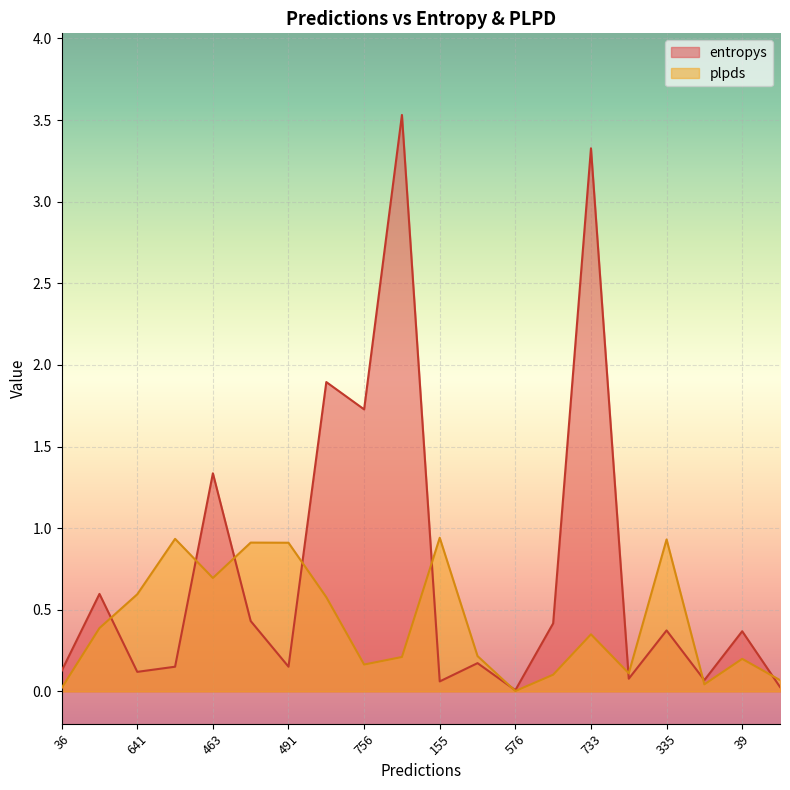

Rank the categories by entropys value from lowest to highest.

576, 968, 155, 319, 933, 641, 36, 173, 491, 791, 39, 335, 635, 635, 99, 463, 756, 188, 733, 522